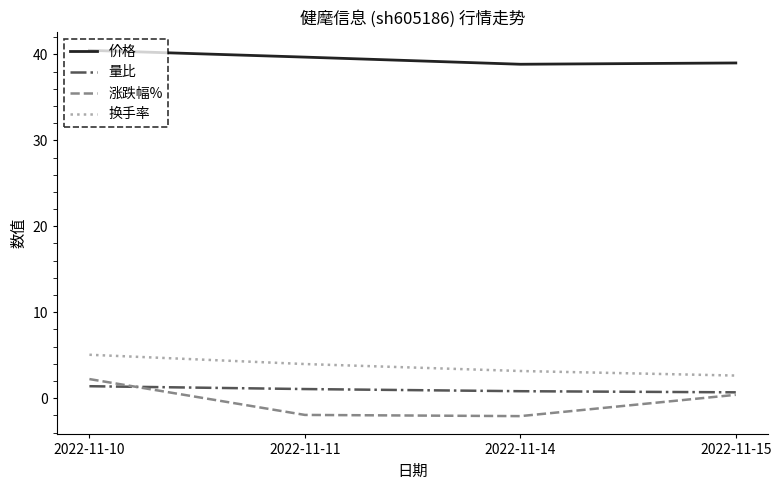

Between which two adjacent categories do 量比 and 涨跌幅% first intersect?

2022-11-10 and 2022-11-11